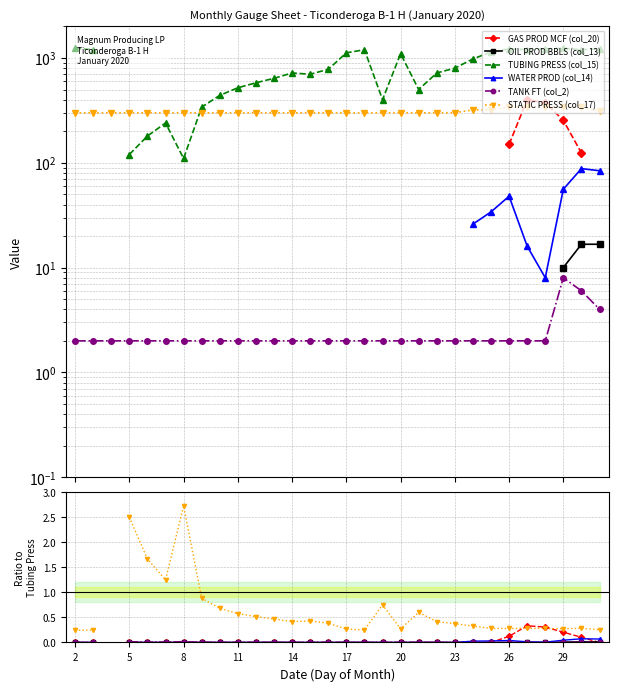

At how many categories does at least one series exceed 1148?

9